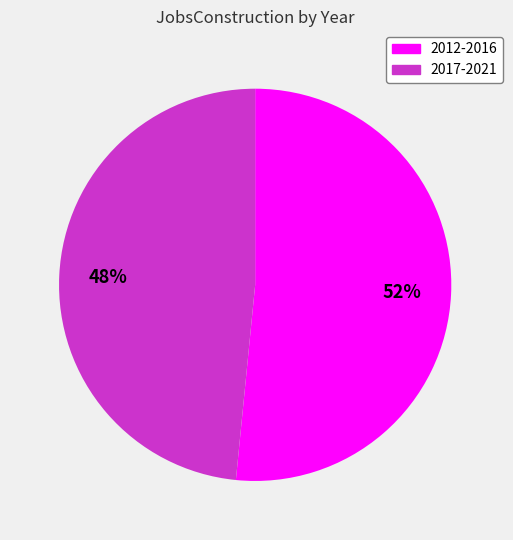

To the nearest percent, what is the average slice percentage?

50%